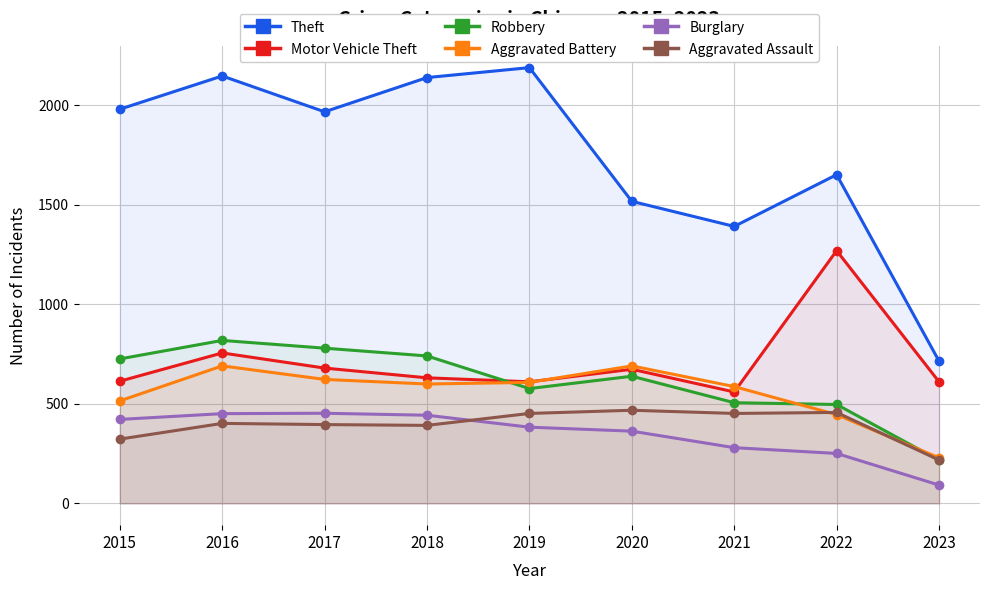

What is the difference between the second highest and minimum values in the Motor Vehicle Theft series?

196